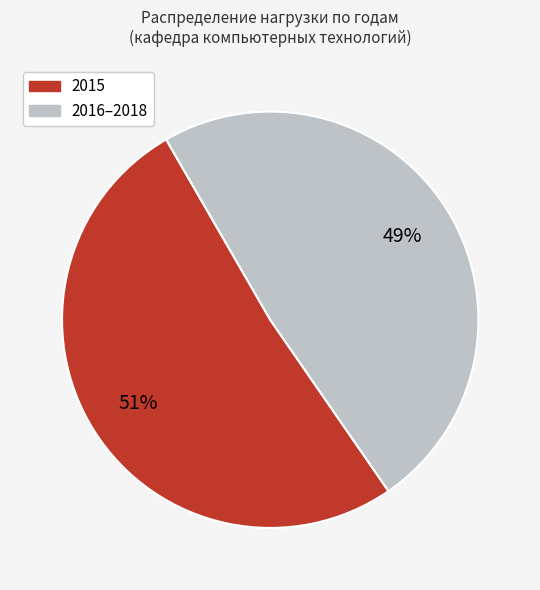

To the nearest percent, what is the average slice percentage?

50%